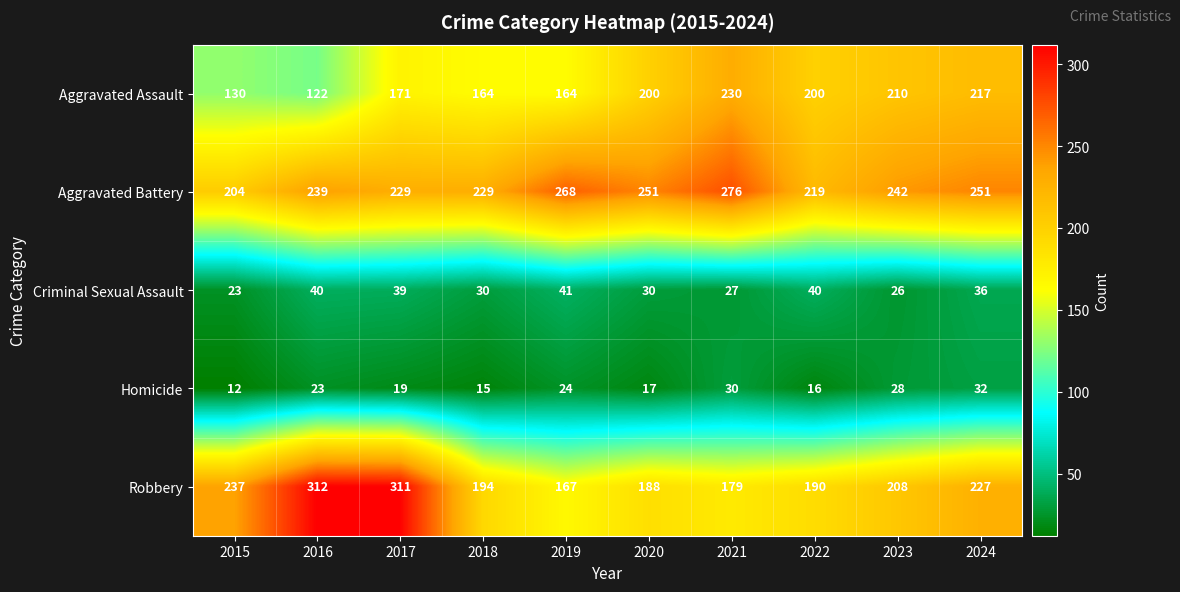

What is the difference between the Robbery values at 2019 and 2017?

144